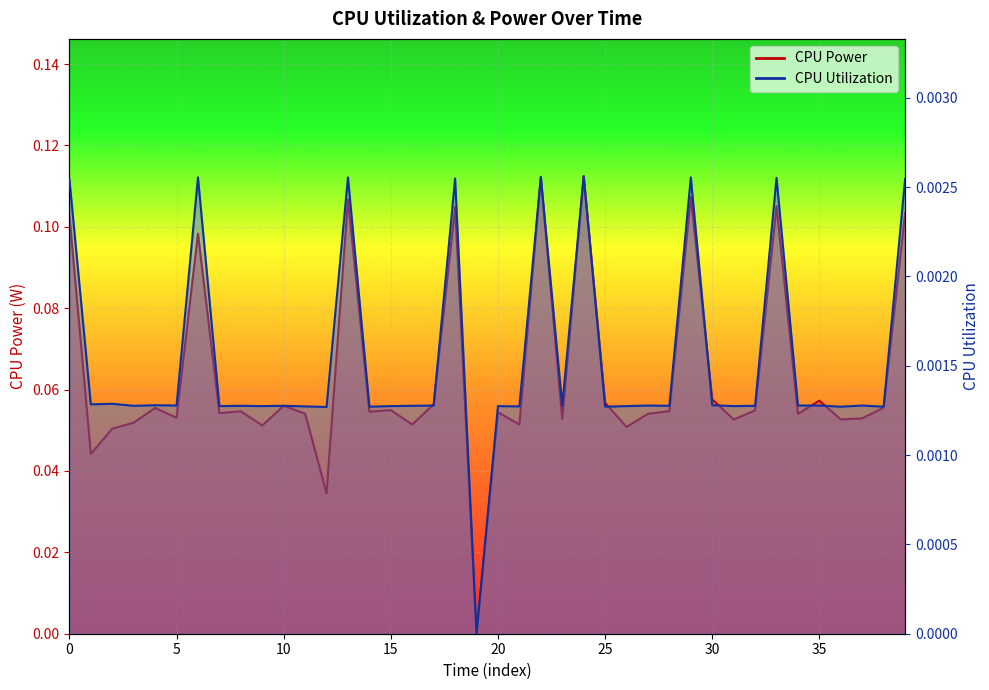

Is it true that CPU Power equals 0.1 at 35?

False